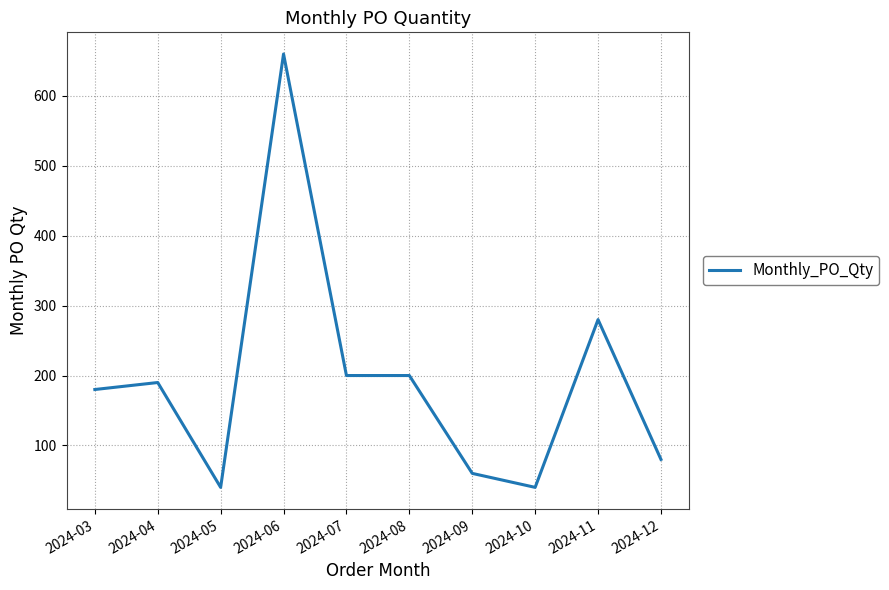

What is the difference between the maximum and second lowest values?

620